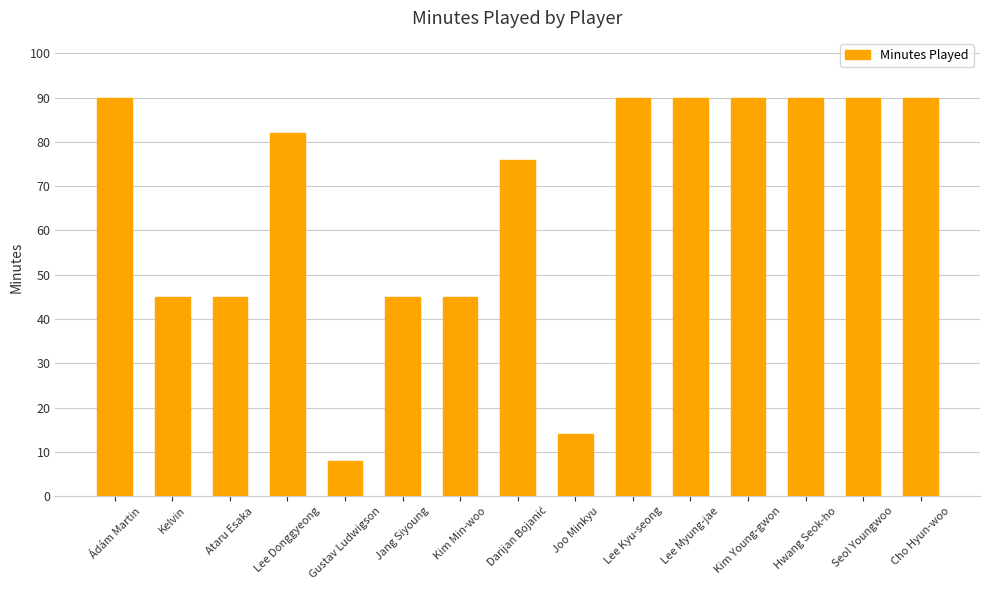

True or false: the data shows 45 at Ataru Esaka.

True